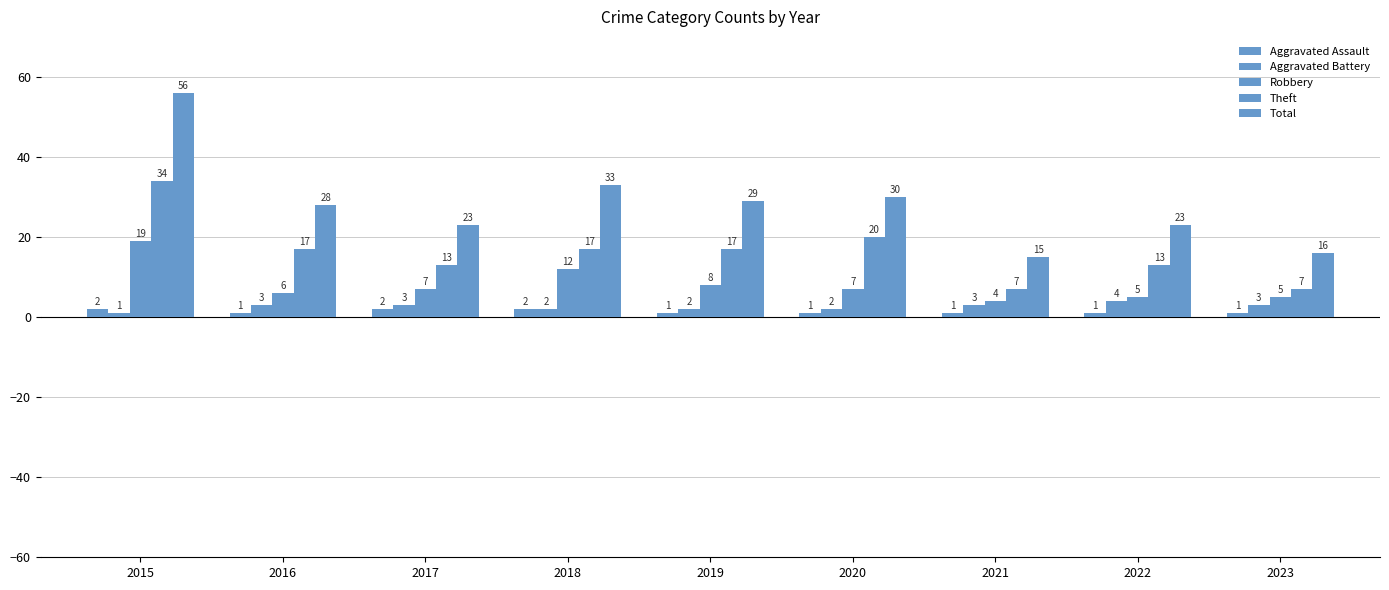

How many bars are there in total?

45